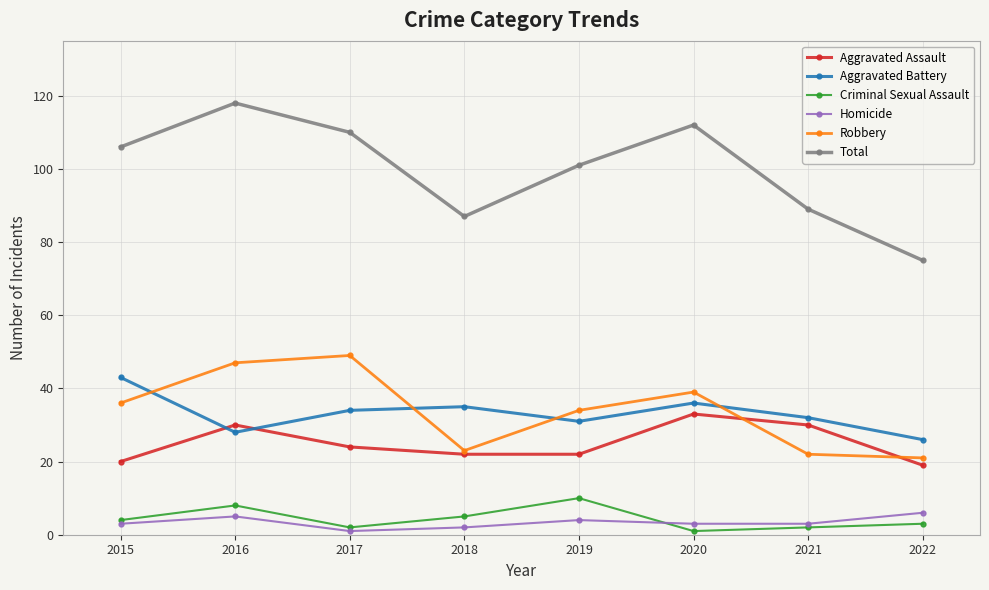

How many lines are shown in the chart?

6